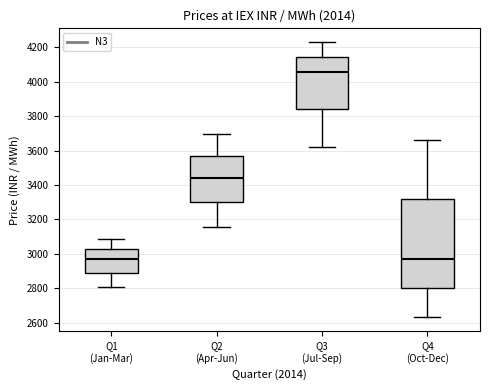

Where does the median line of the box for Q3 (Jul-Sep) sit on the y-axis? The values are not printed on the chart, so give them approximately, as read against the axis.

4060